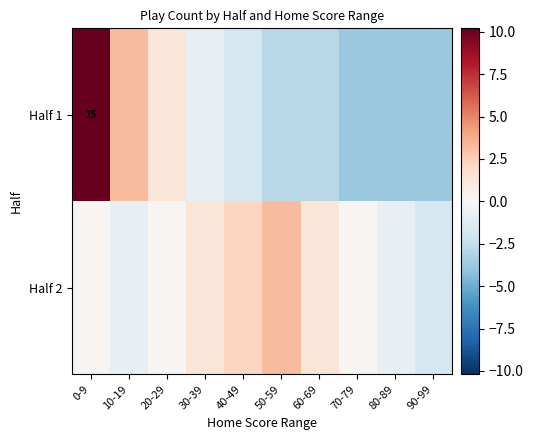

The value of Half 1 at 70-79 is -3.8. True or false?

True